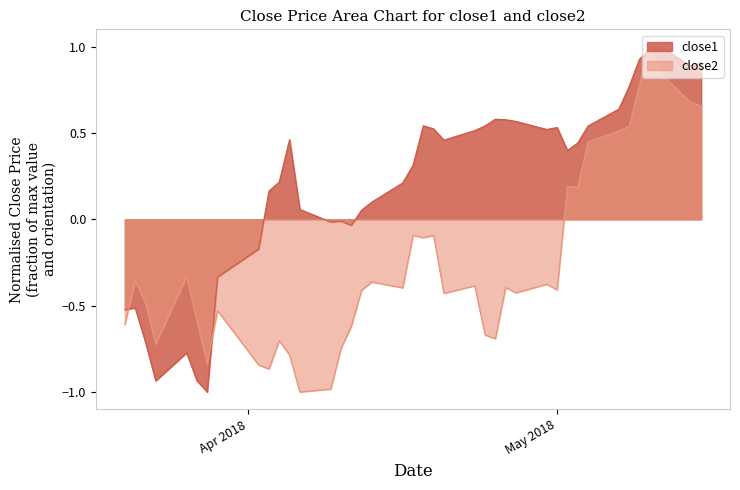

How many values in close2 are below zero?

30